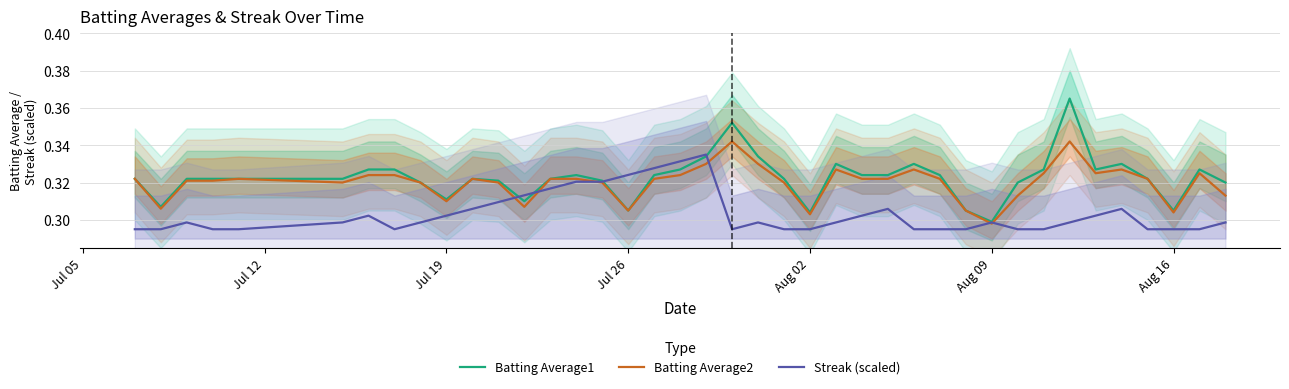

After their last crossing, which series has the higher values: Batting Average1 or Streak (scaled)?

Batting Average1